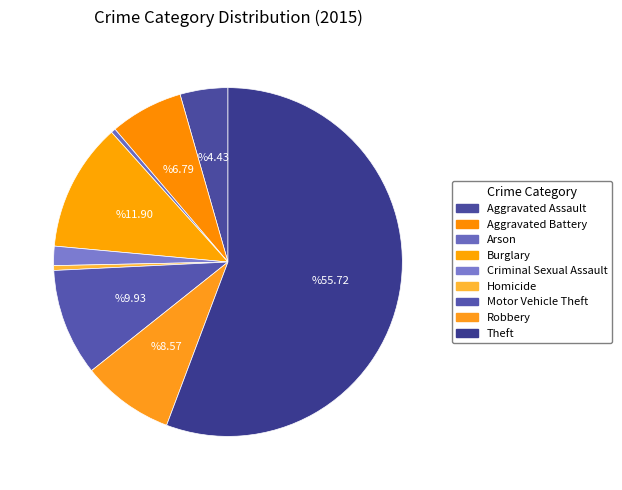

How many slices are in this pie chart?

9